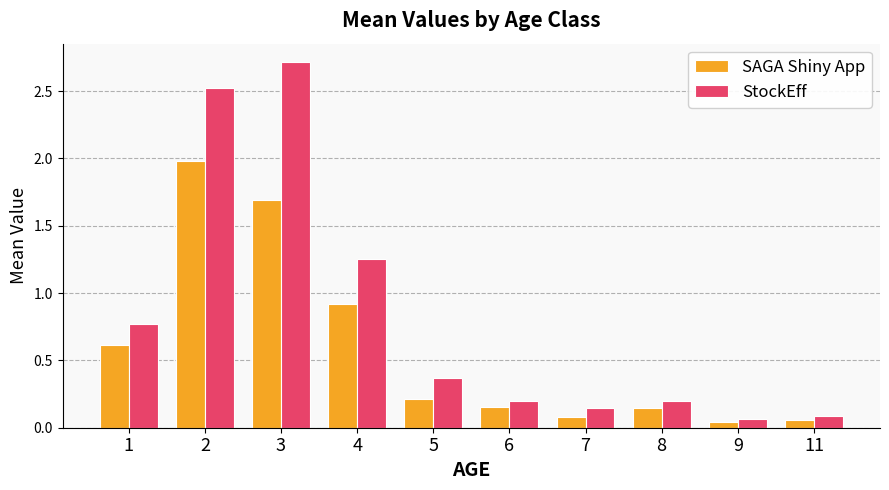

What is the sum of the StockEff values at 7 and 8?

0.3